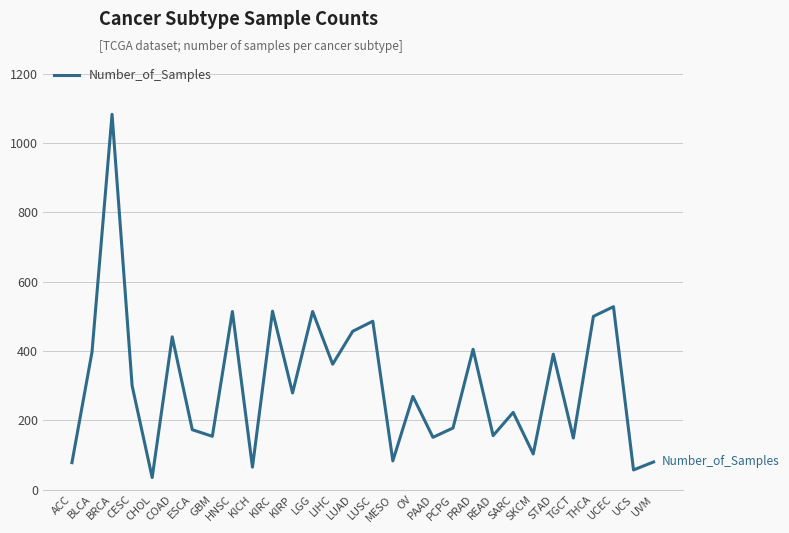

What is the sum of the values at STAD and LUSC?

877